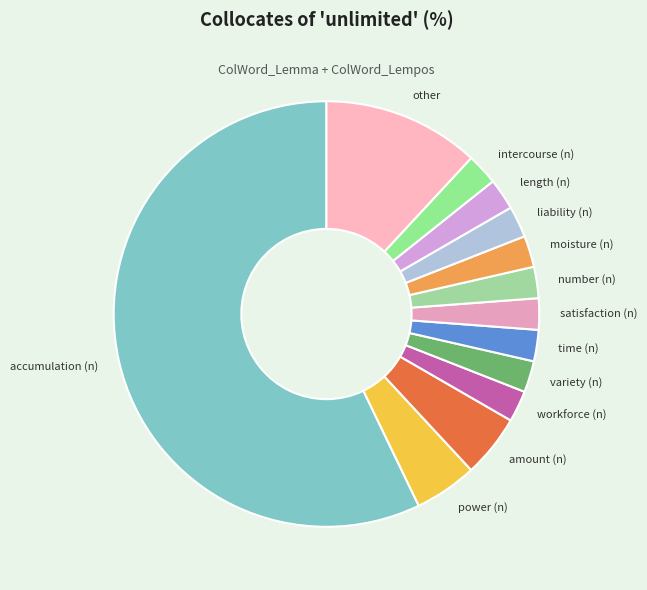

How many slices are in this pie chart?

13